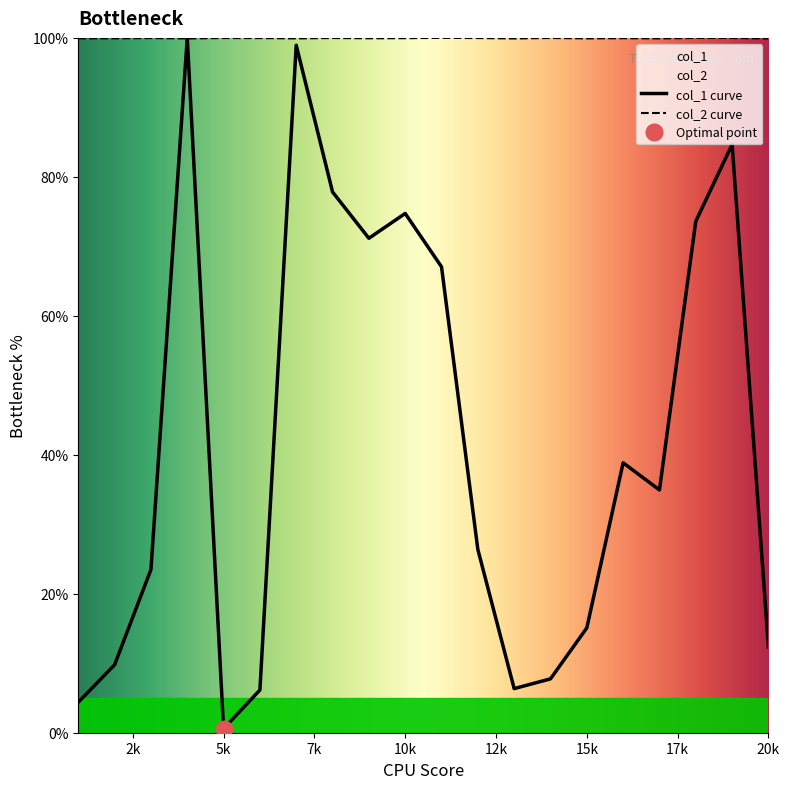

How many lines are shown in the chart?

2